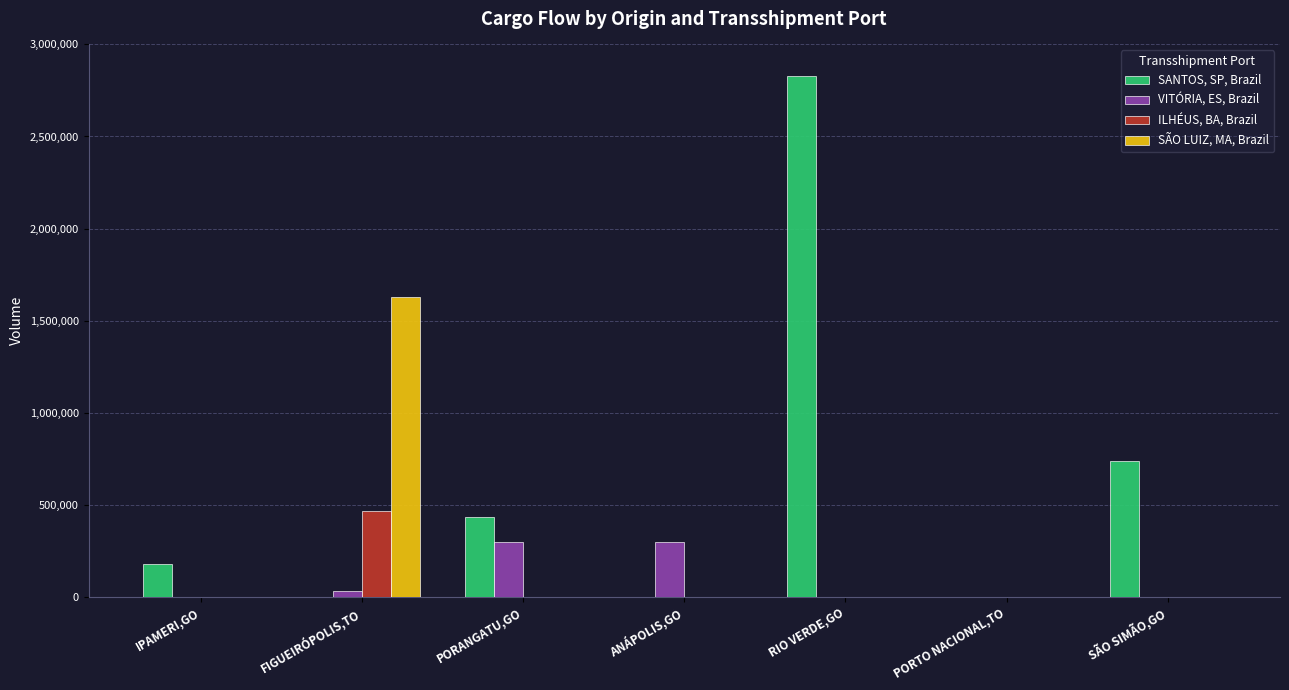

Which series has the largest total across all categories?

SANTOS, SP, Brazil